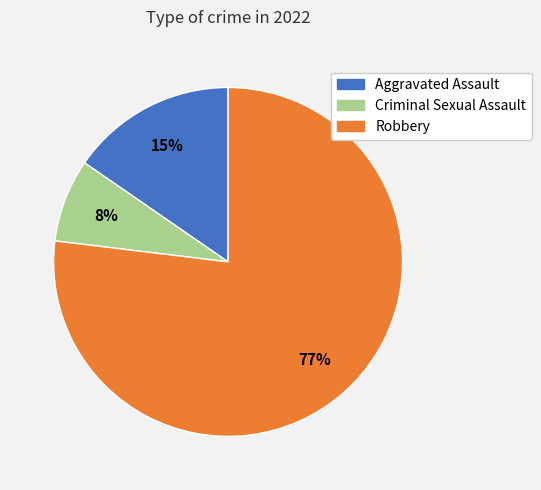

Count the number of slices in the pie.

3